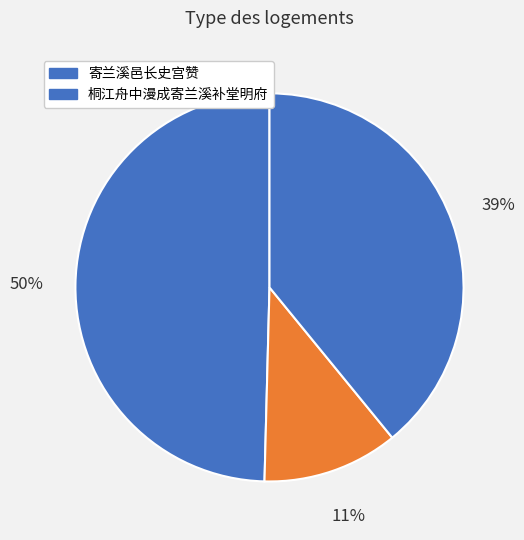

How many slices are in this pie chart?

3